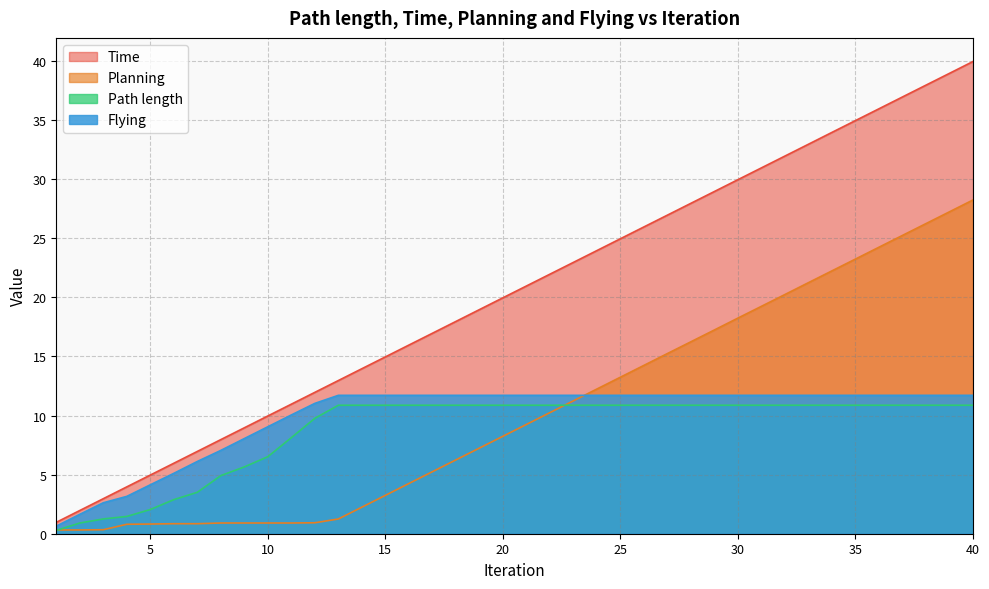

Reading right to left, list all the values displayed in this chart.

Time: 40=40.0	39=39.0	38=38.0	37=37.0	36=36.0	35=35.0	34=34.0	33=33.0	32=32.0	31=31.0	30=30.0	29=29.0	28=28.0	27=27.0	26=26.0	25=25.0	24=24.0	23=23.0	22=22.0	21=21.0	20=20.0	19=19.0	18=18.0	17=17.0	16=16.0	15=15.0	14=14.0	13=13.0	12=12.0	11=11.0	10=10.0	9=9.0	8=8.0	7=7.0	6=6.0	5=5.0	4=4.0	3=3.0	2=2.0	1=1.0
Planning: 40=28.2	39=27.2	38=26.2	37=25.2	36=24.2	35=23.2	34=22.2	33=21.2	32=20.2	31=19.2	30=18.3	29=17.2	28=16.2	27=15.2	26=14.2	25=13.2	24=12.2	23=11.2	22=10.2	21=9.2	20=8.2	19=7.2	18=6.2	17=5.2	16=4.2	15=3.2	14=2.2	13=1.2	12=0.9	11=0.9	10=0.9	9=0.9	8=0.9	7=0.8	6=0.8	5=0.8	4=0.8	3=0.3	2=0.3	1=0.3
Path length: 40=10.9	39=10.9	38=10.9	37=10.9	36=10.9	35=10.9	34=10.9	33=10.9	32=10.9	31=10.9	30=10.9	29=10.9	28=10.9	27=10.9	26=10.9	25=10.9	24=10.9	23=10.9	22=10.9	21=10.9	20=10.9	19=10.9	18=10.9	17=10.9	16=10.9	15=10.9	14=10.9	13=10.9	12=9.8	11=8.1	10=6.5	9=5.7	8=4.9	7=3.5	6=2.9	5=2.0	4=1.5	3=1.3	2=0.9	1=0.3
Flying: 40=11.7	39=11.7	38=11.7	37=11.7	36=11.7	35=11.7	34=11.7	33=11.7	32=11.7	31=11.7	30=11.7	29=11.7	28=11.7	27=11.7	26=11.7	25=11.7	24=11.7	23=11.7	22=11.7	21=11.7	20=11.7	19=11.7	18=11.7	17=11.7	16=11.7	15=11.7	14=11.7	13=11.7	12=11.0	11=10.1	10=9.1	9=8.1	8=7.1	7=6.1	6=5.1	5=4.1	4=3.2	3=2.6	2=1.6	1=0.6